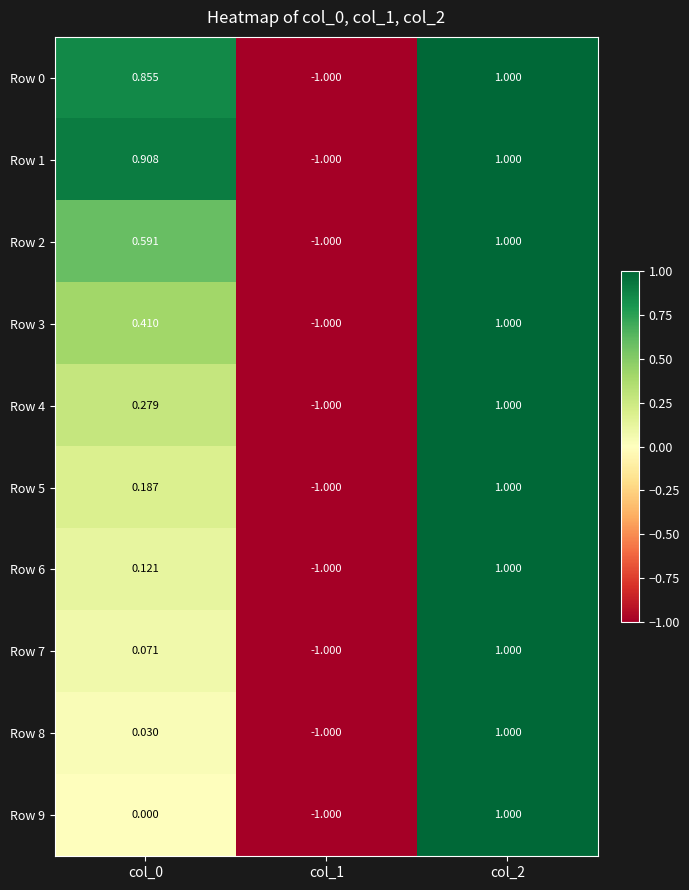

Is the value of Row 7 at col_1 greater than the value of Row 3 at col_2?

No